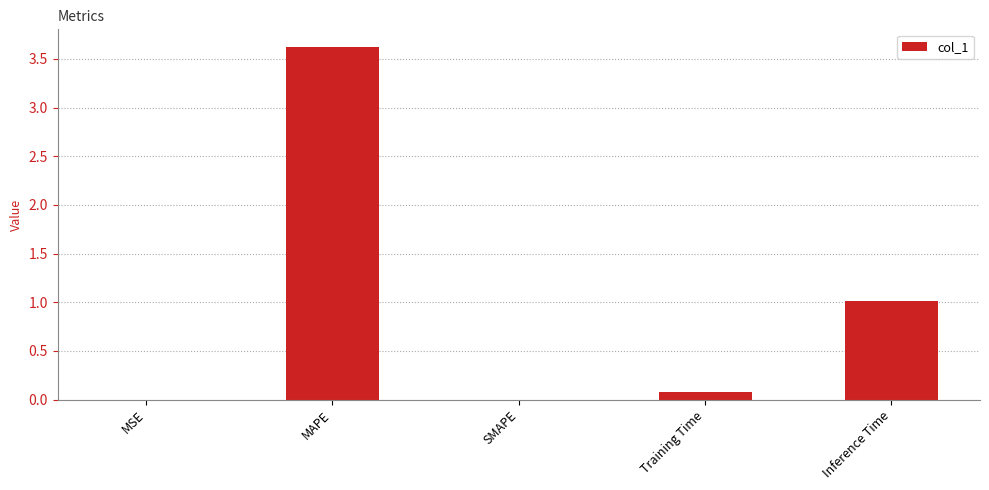

What is the approximate value at MAPE?

3.6